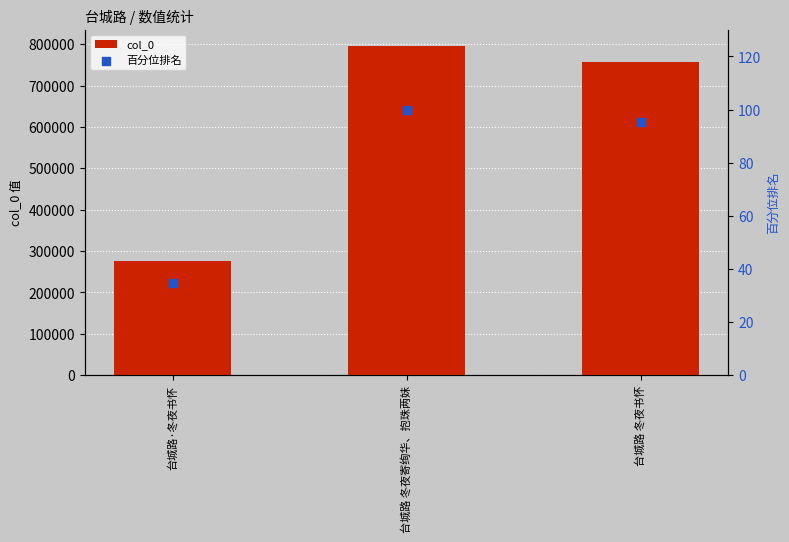

Which series reaches the minimum Y coordinate?

百分位排名